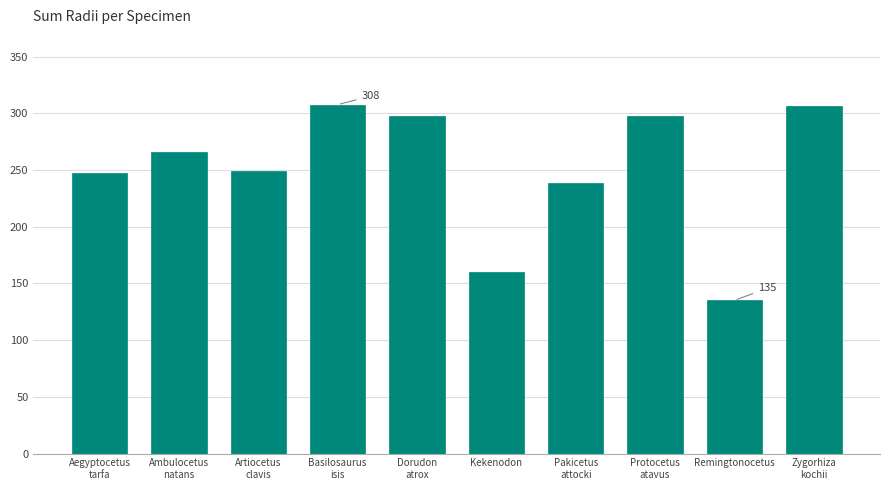

What is the value of the 4th bar from the left?

307.6